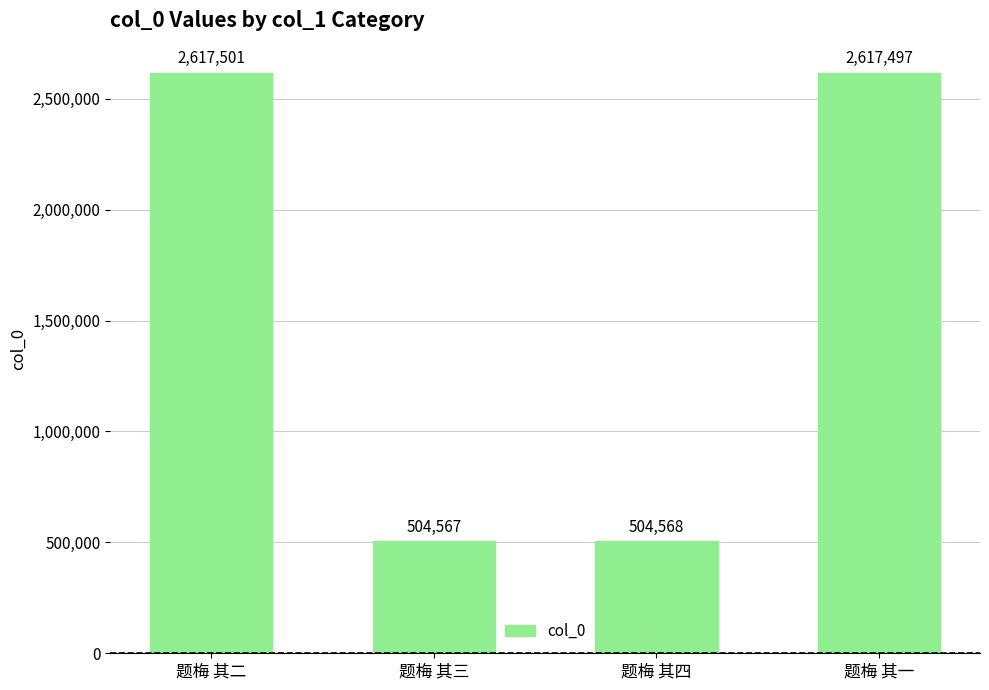

Rank the categories by value from lowest to highest.

题梅 其三, 题梅 其四, 题梅 其一, 题梅 其二